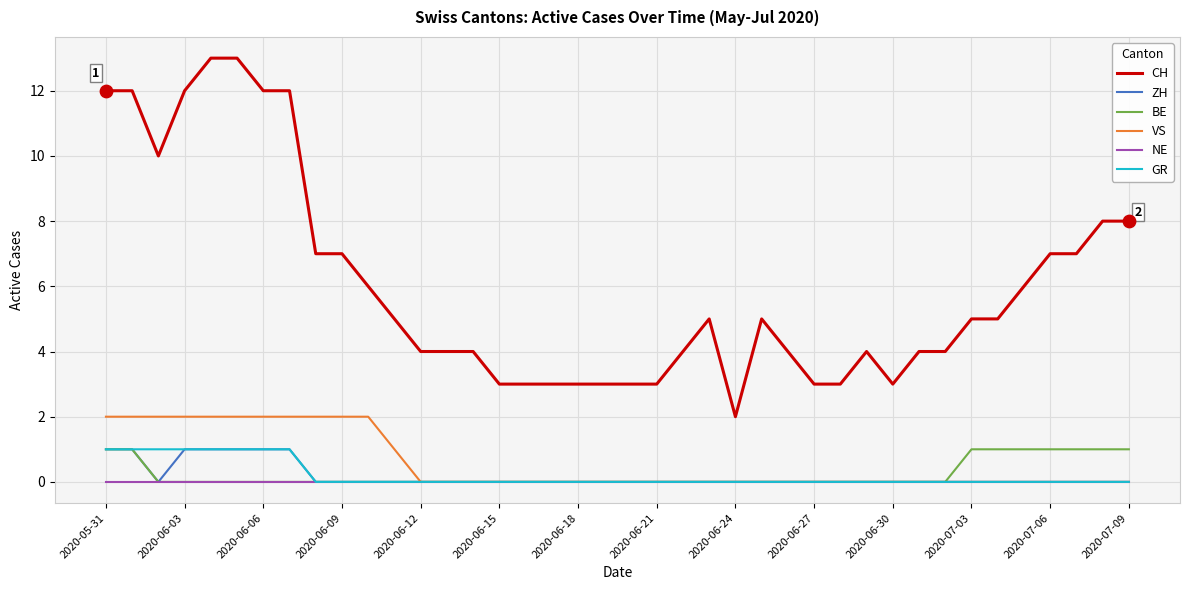

Which series has the widest spread of values?

CH